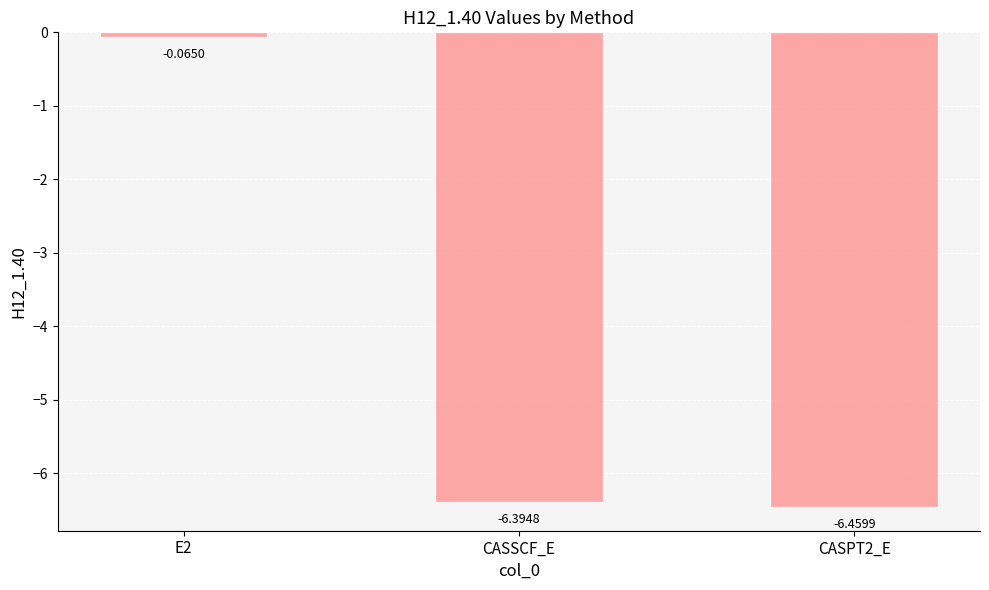

Where does the data first go above -6?

E2